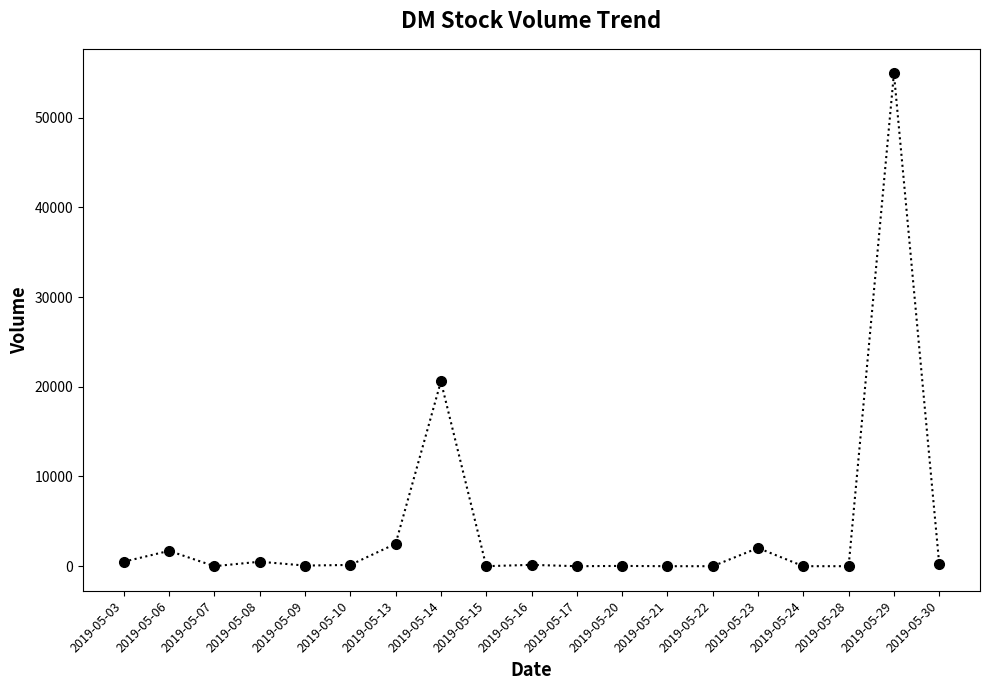

Which has a higher value, 2019-05-28 or 2019-05-06?

2019-05-06